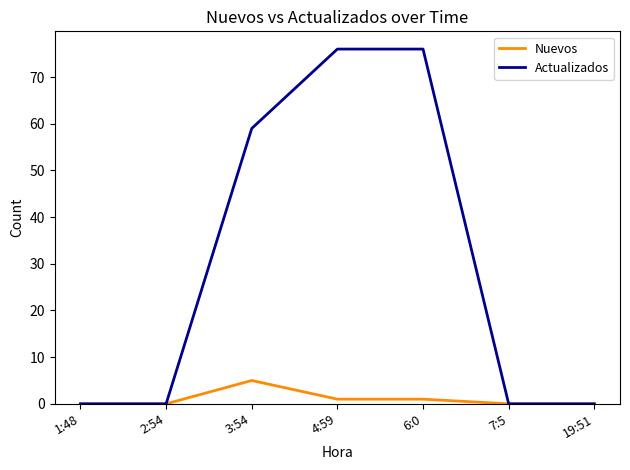

Reading left to right, transcribe all the data shown in this chart.

Nuevos: 0	0	5	1	1	0	0
Actualizados: 0	0	59	76	76	0	0